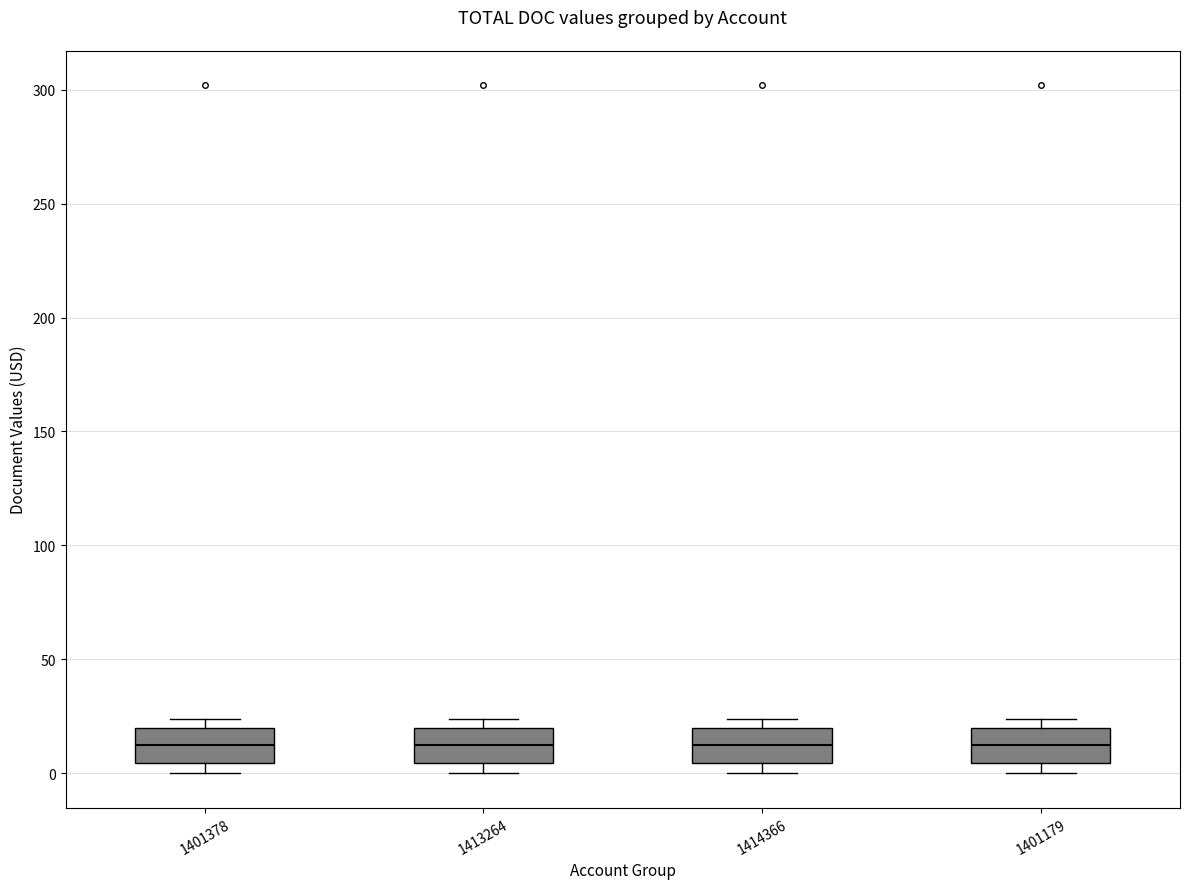

Reading left to right, read every box against the y-axis: the position of its median line, the range the box covers, and the ends of its whiskers. The values are not printed on the chart, so give them approximately, as read against the axis.

1401378: median 15, box 5 to 20, whiskers 0 to 25
1413264: median 15, box 5 to 20, whiskers 0 to 25
1414366: median 15, box 5 to 20, whiskers 0 to 25
1401179: median 15, box 5 to 20, whiskers 0 to 25